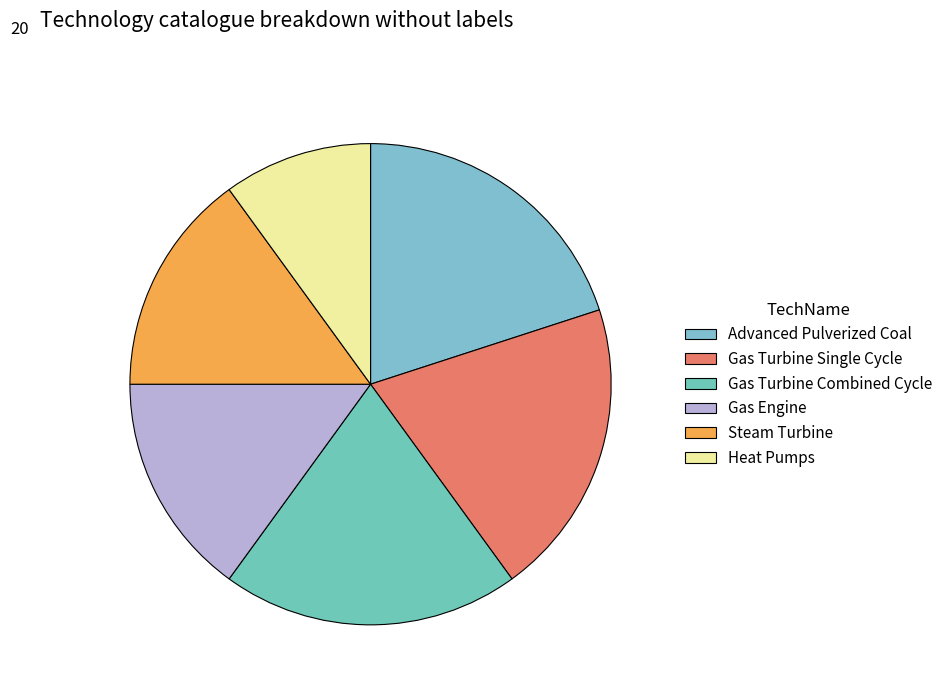

To the nearest percent, what is the difference between the largest and smallest slice percentages?

10%